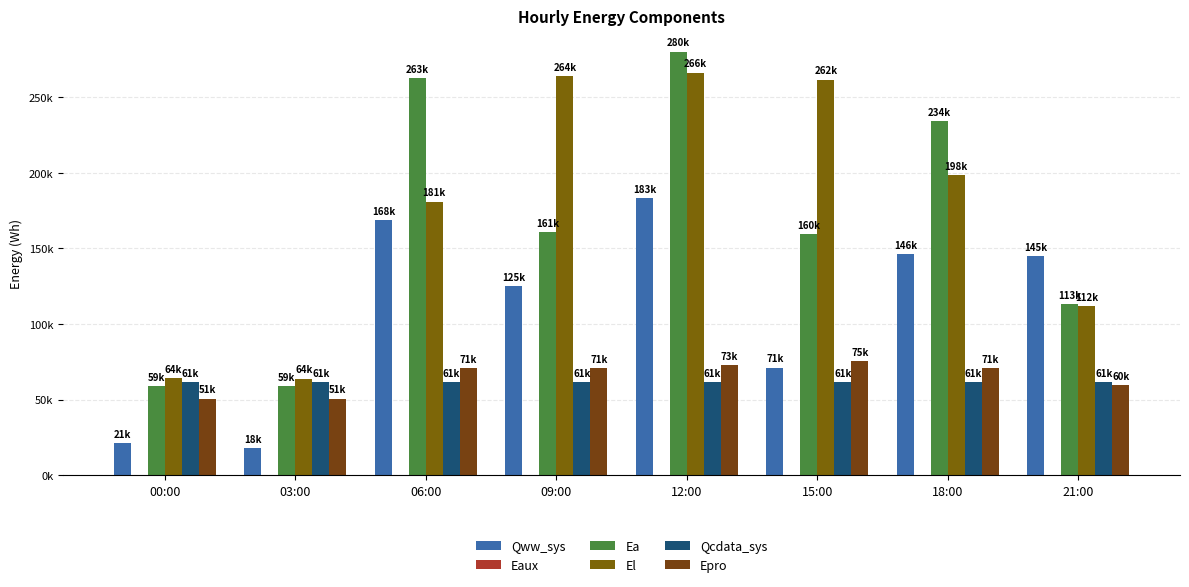

What is the sum of the El values at 15:00 and 21:00?

373307.9